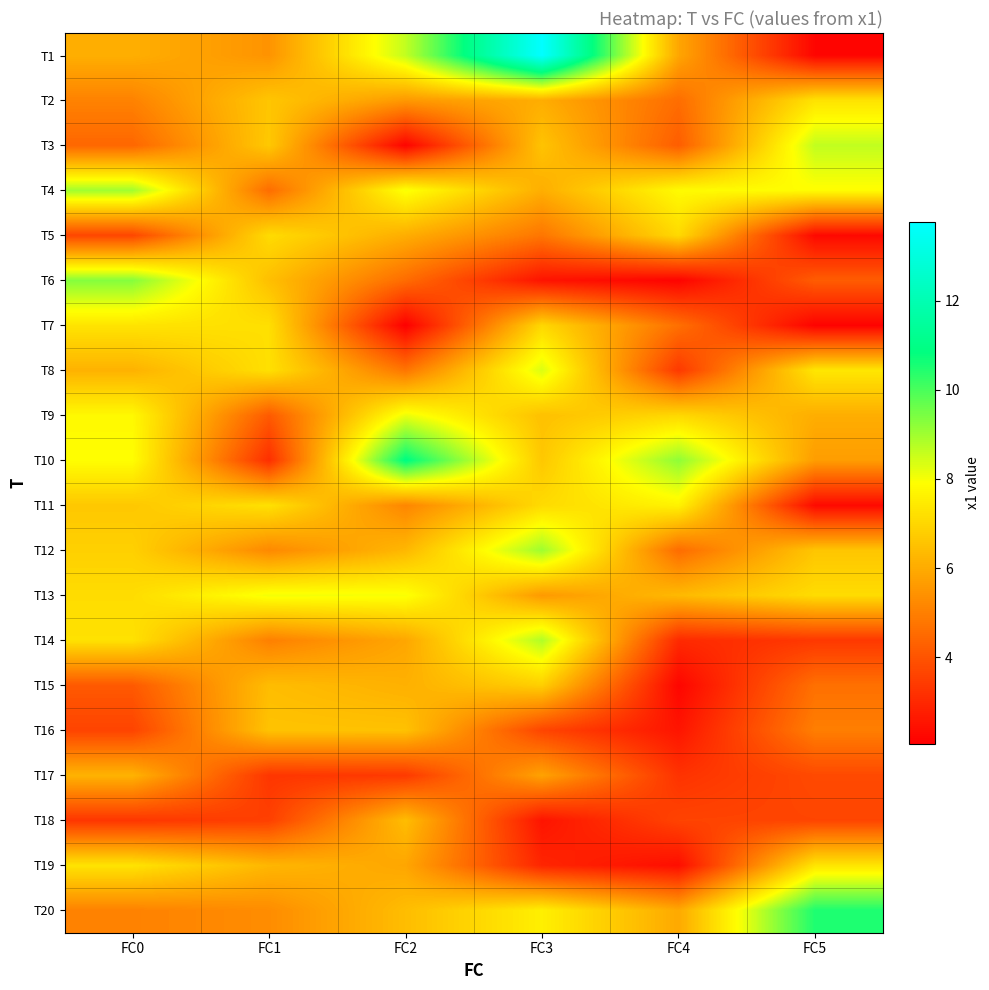

At which category is the sum across all series the highest?

FC3